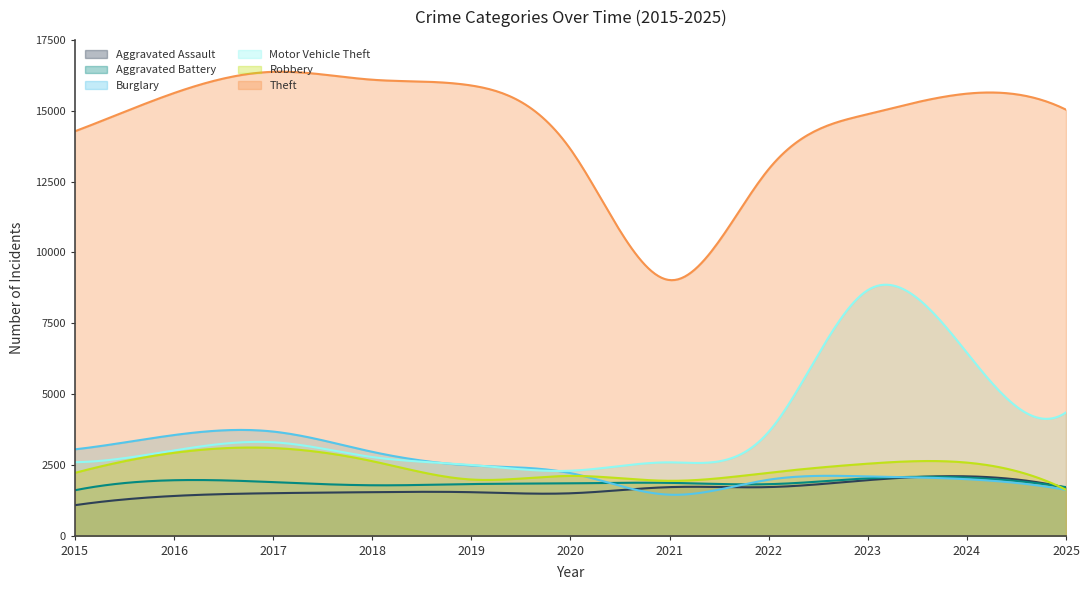

Where does the Aggravated Battery series first go above 1846?

2016